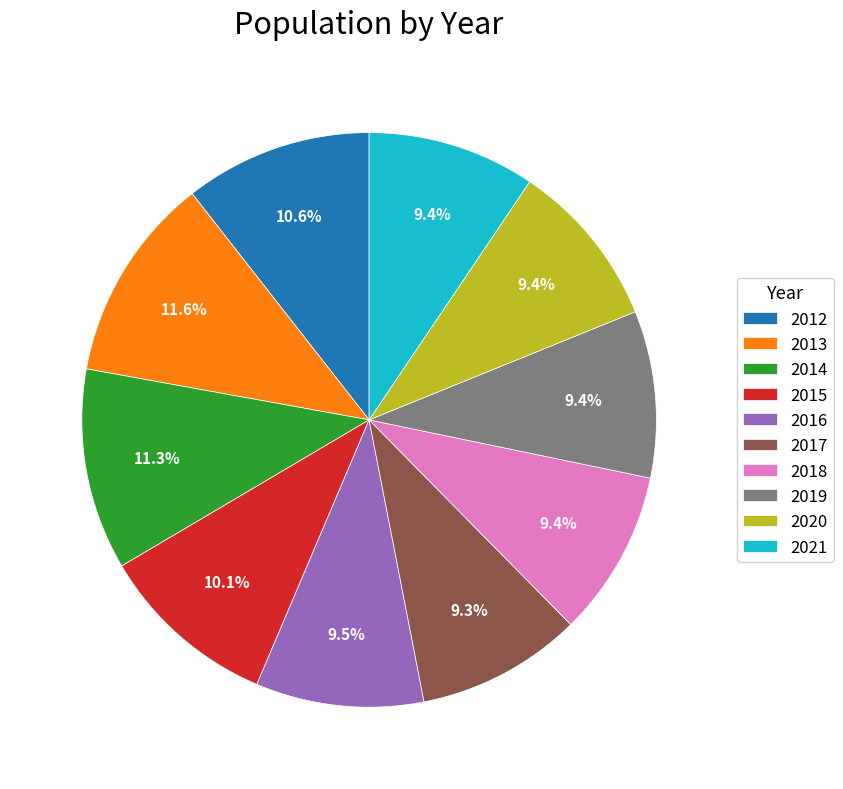

What portion of the pie excludes 2014?

88.7%